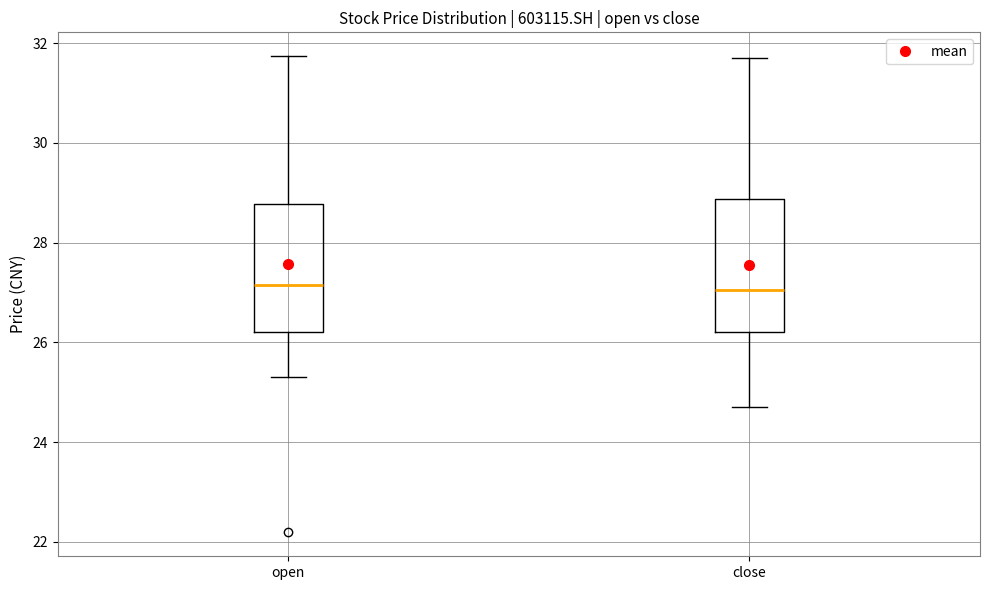

Reading left to right, transcribe this box plot: for each box, give where its median line is, the range the box spans, and where its two whiskers end, as read against the y-axis. The values are not printed on the chart, so give them approximately, as read against the axis.

open: median 27.2, box 26.2 to 28.8, whiskers 25.4 to 31.8
close: median 27.0, box 26.2 to 28.8, whiskers 24.8 to 31.8